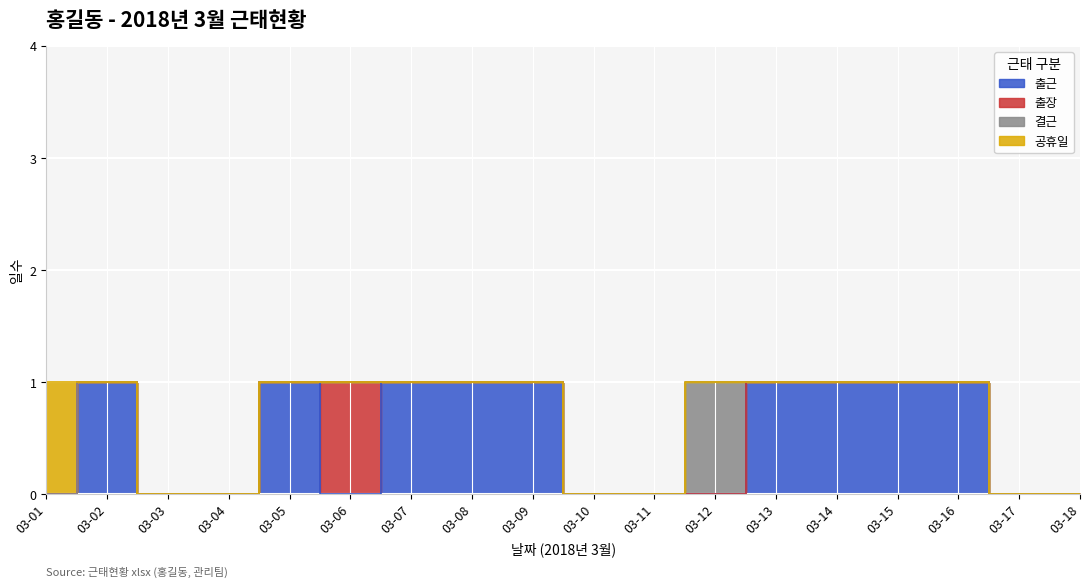

Between which two adjacent categories do 출근 and 결근 first intersect?

03-12 and 03-13